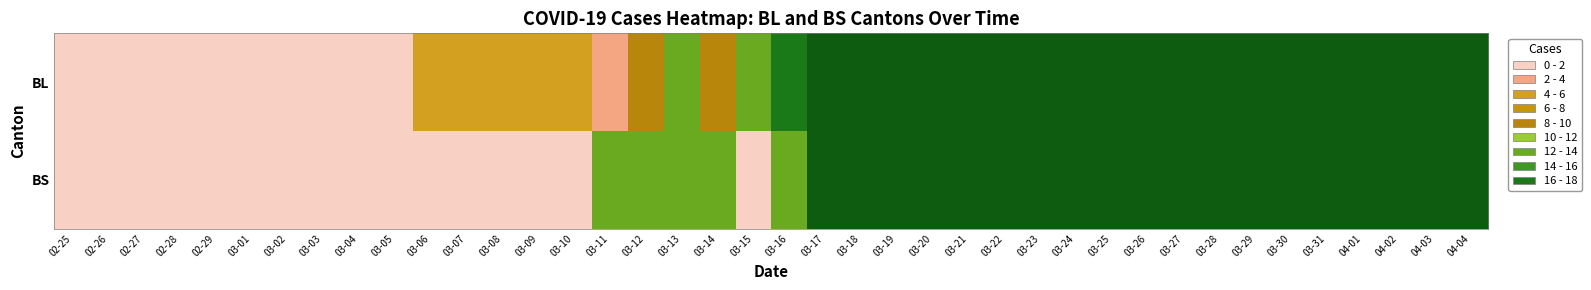

Which series has the widest spread of values?

BS